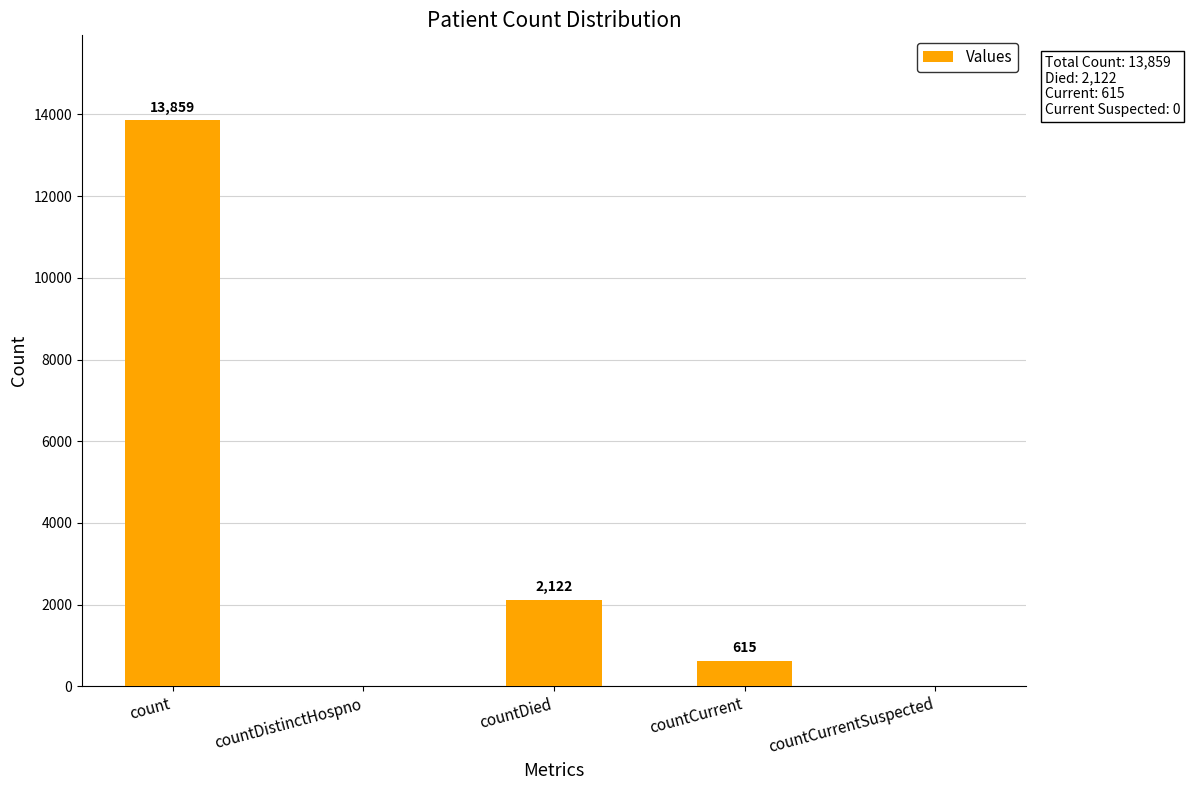

What is the difference between the values at countDistinctHospno and count?

13859